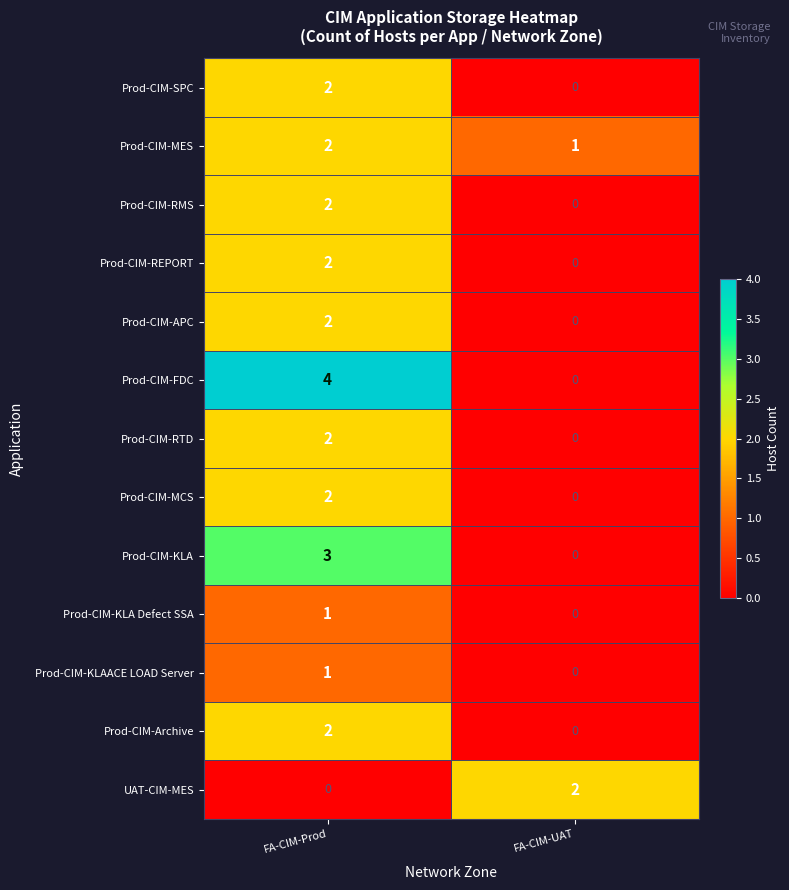

At which label is Prod-CIM-MES closest to 1?

FA-CIM-UAT